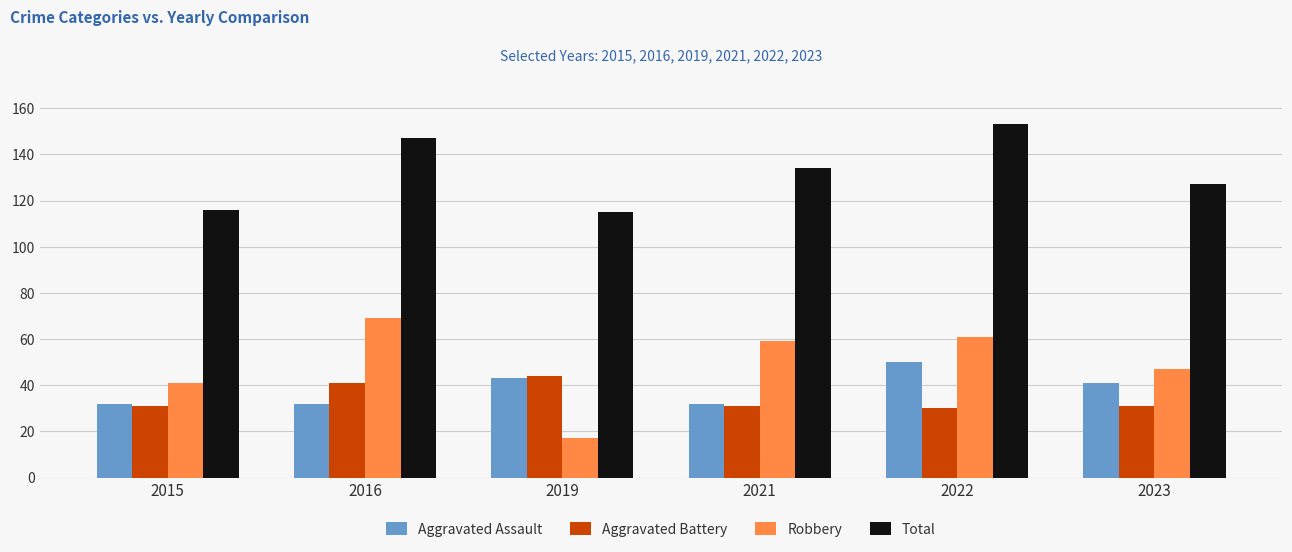

Where is Total nearest to the value 134?

2021